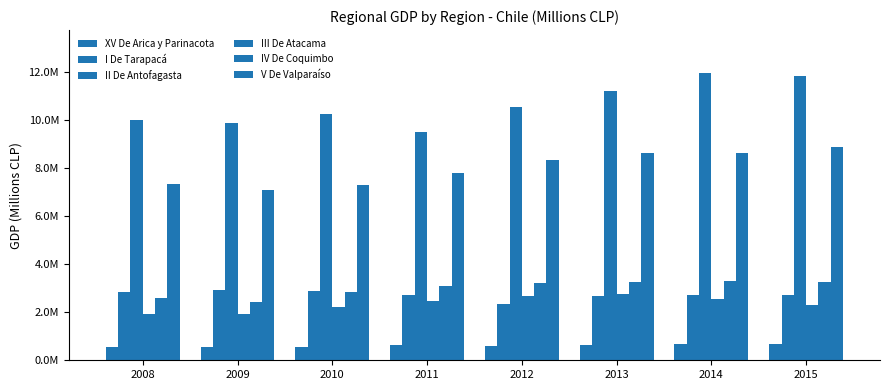

At which label is I De Tarapacá closest to 2646102?

2013